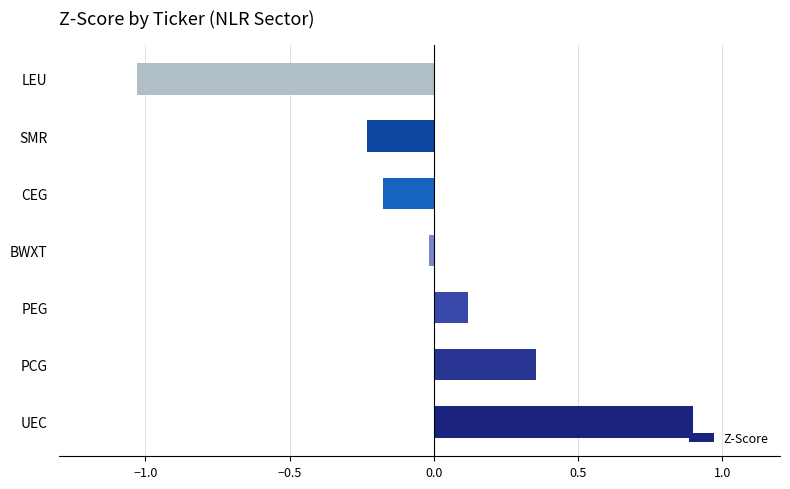

Rank the categories by value from lowest to highest.

LEU, SMR, CEG, BWXT, PEG, PCG, UEC